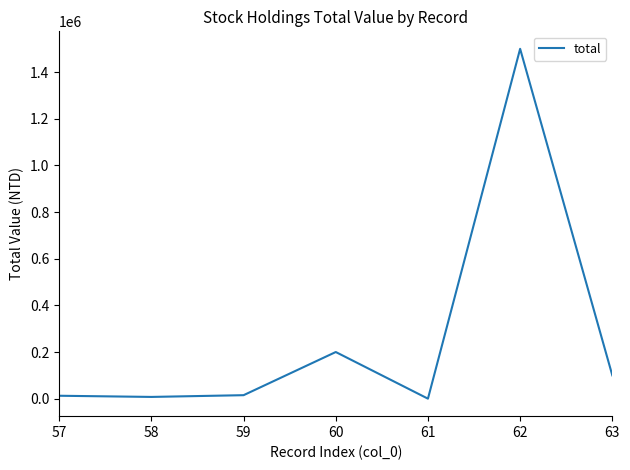

Does the chart have visible grid lines?

No